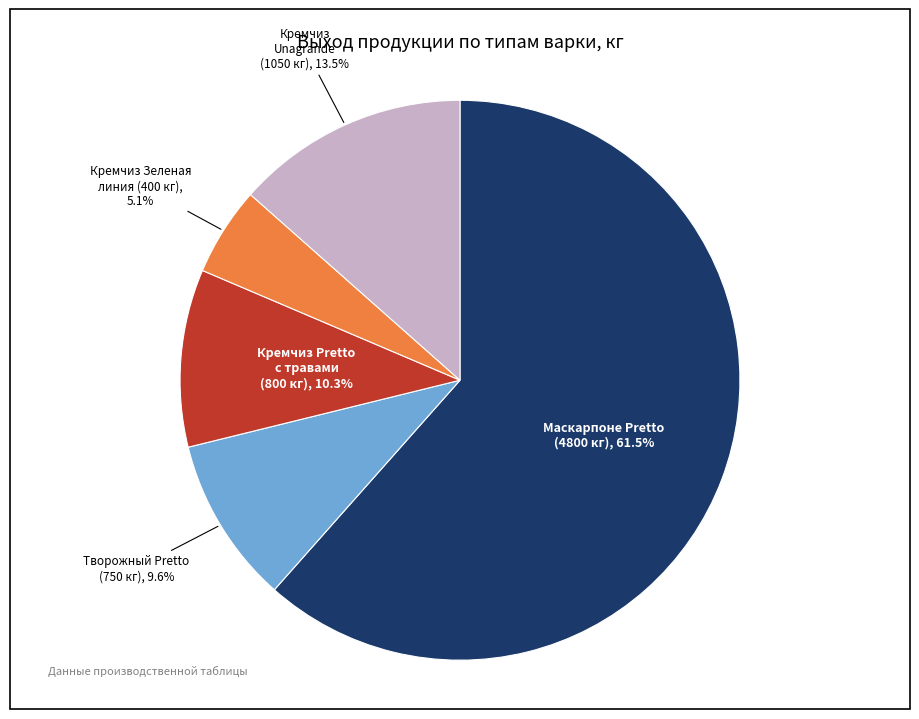

Does any single category account for the majority?

Yes